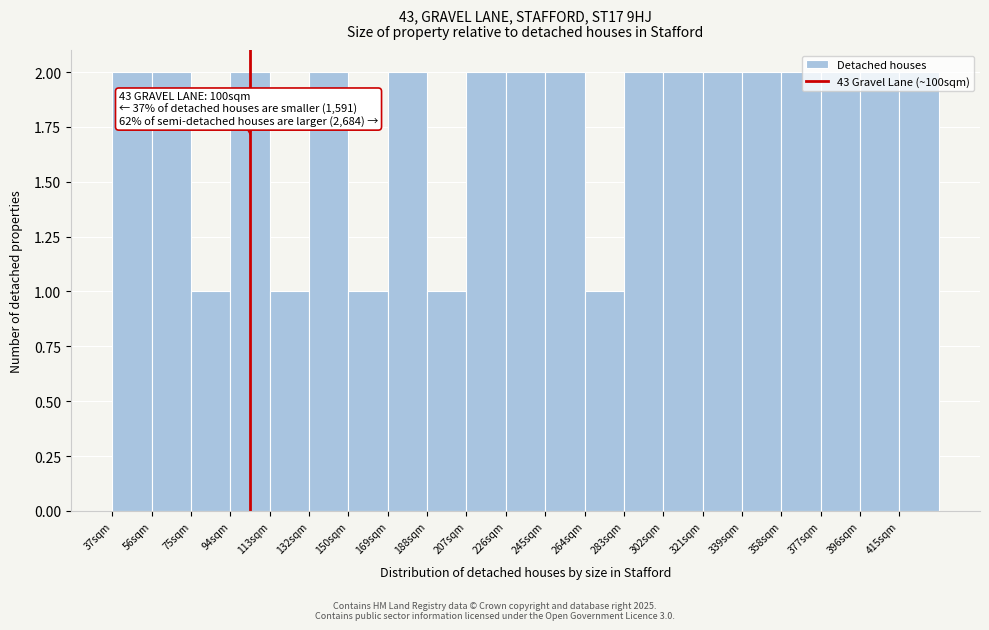

Is it true that the value at 226sqm is 2?

True